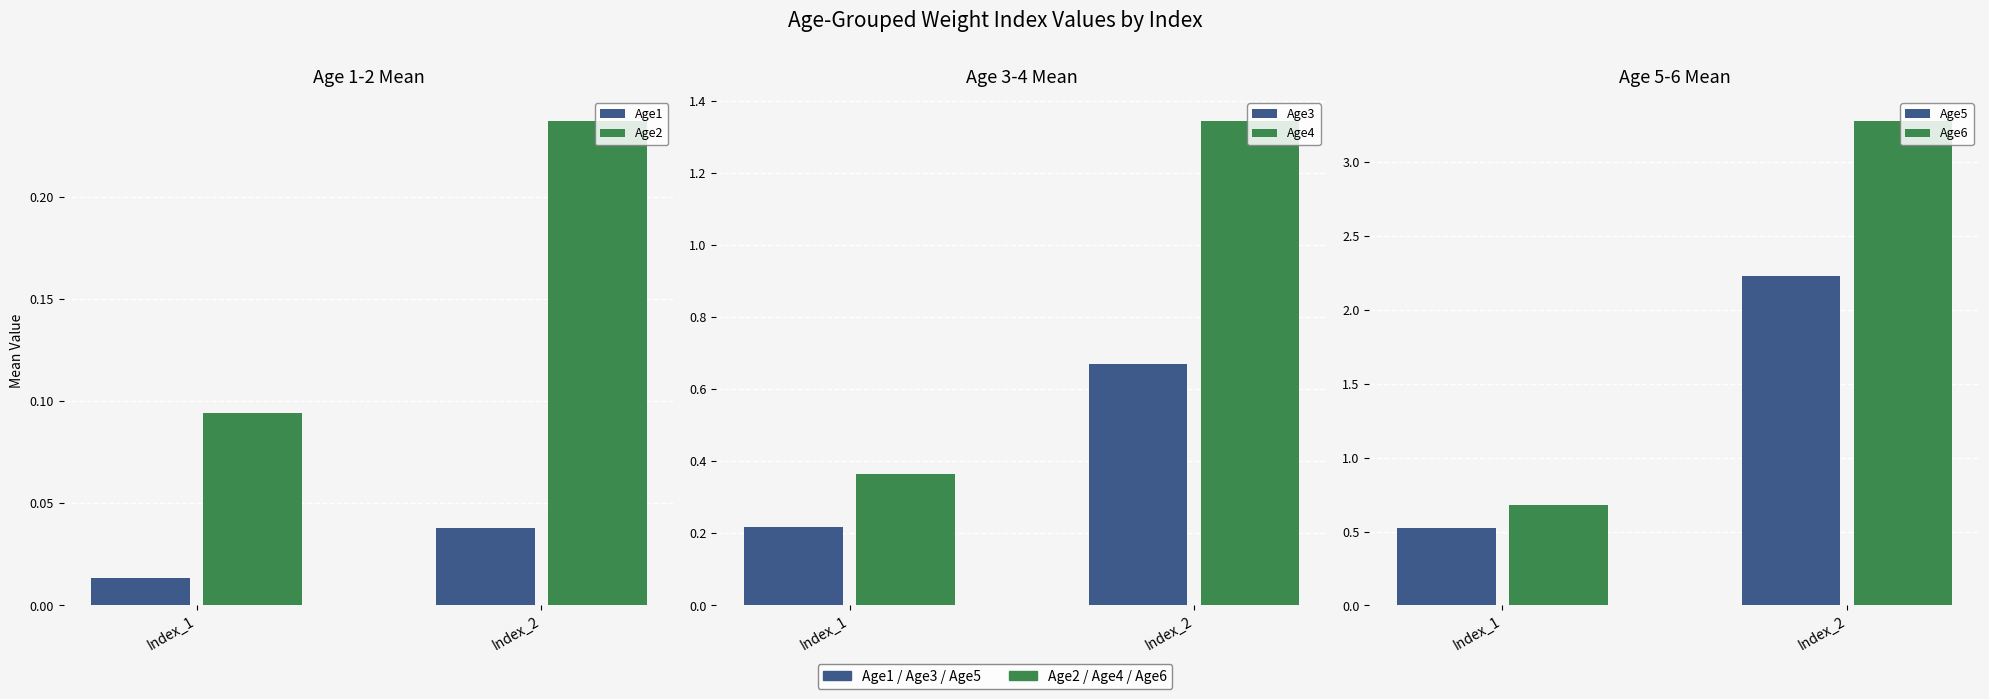

Rank the series at Index_2 from lowest to highest value.

Age1, Age2, Age3, Age4, Age5, Age6